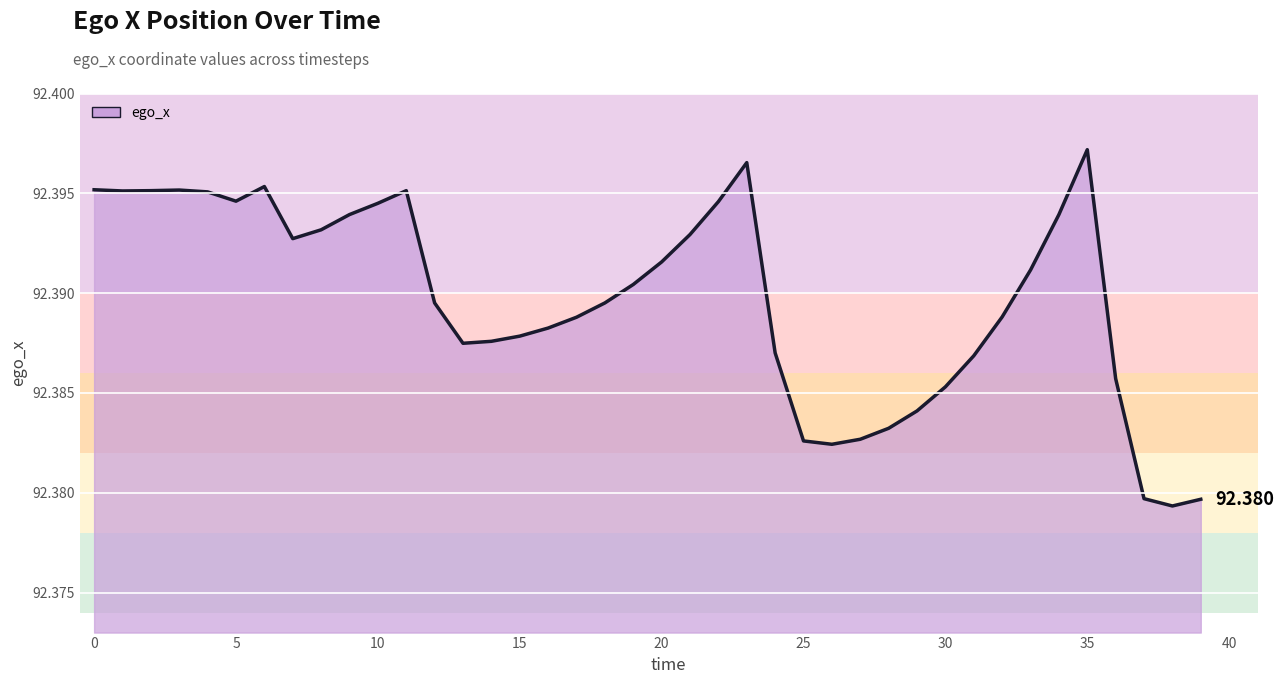

Which category has the highest value across all series?

35